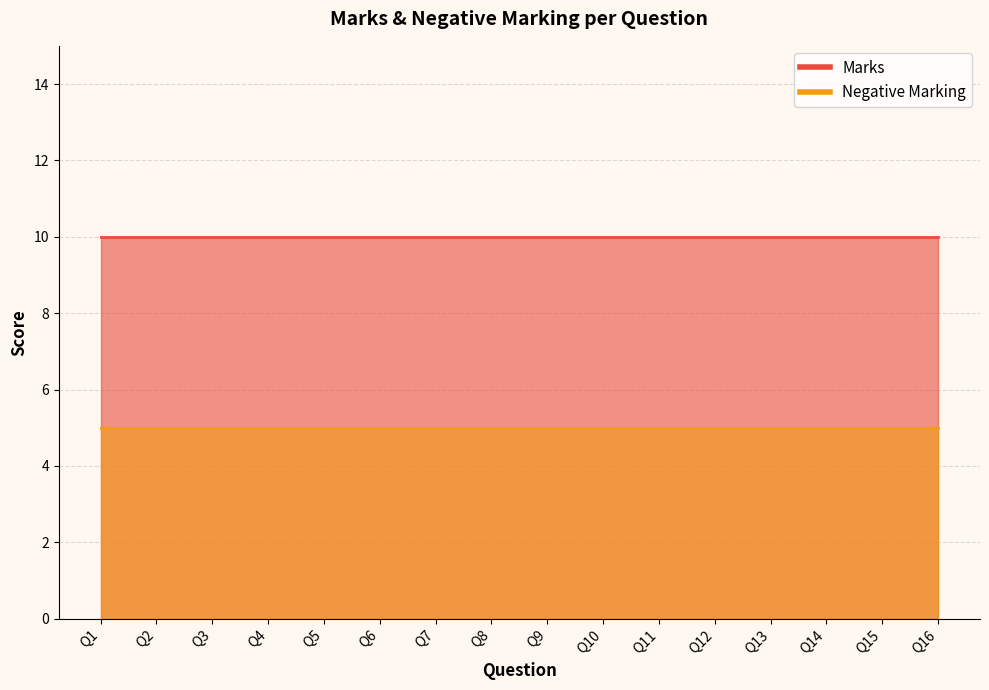

At which label is Negative Marking closest to 5?

Q1